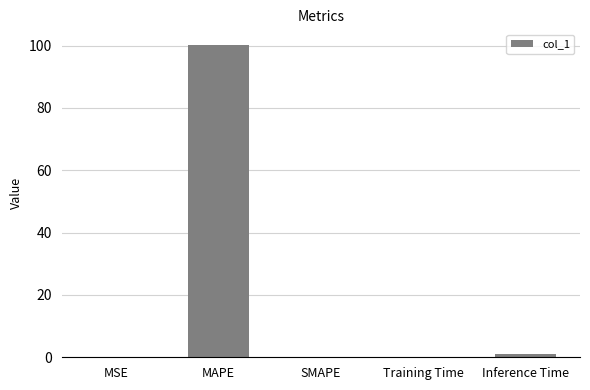

Between Training Time and MAPE, which is larger?

MAPE